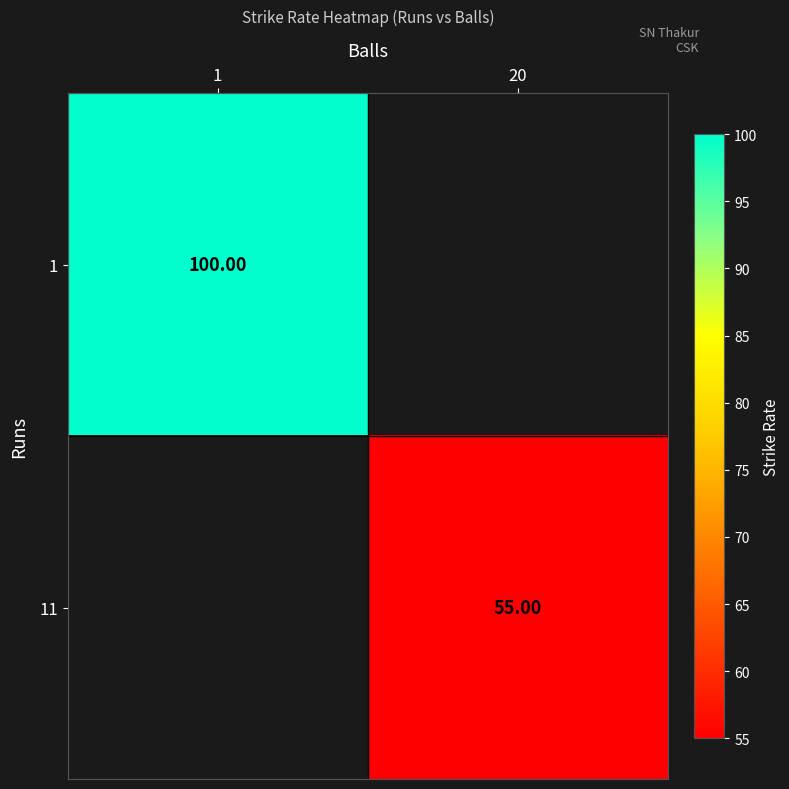

Is the value of 1 at 1 greater than the value of 11 at 1?

No